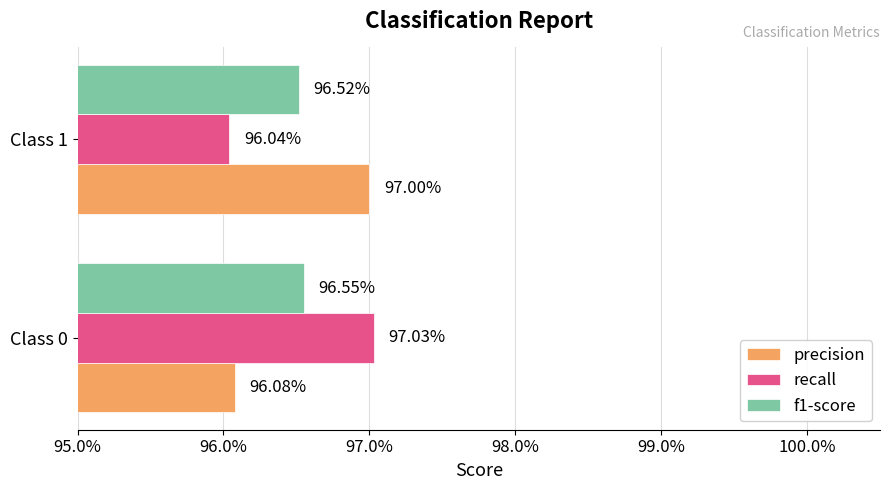

Where is recall nearest to the value 0?

Class 1